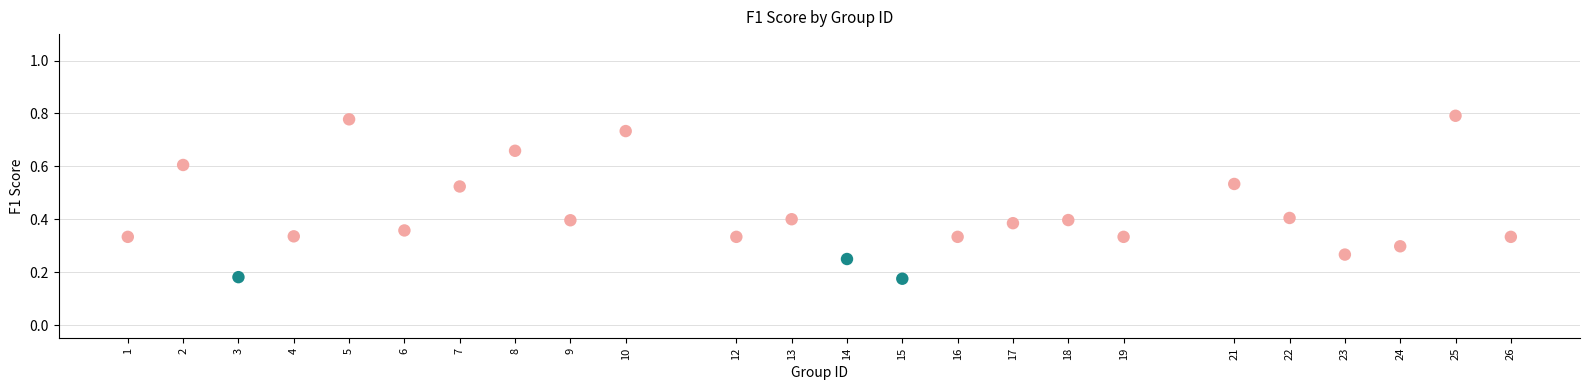

What is the range of Y values (max minus min)?

0.6